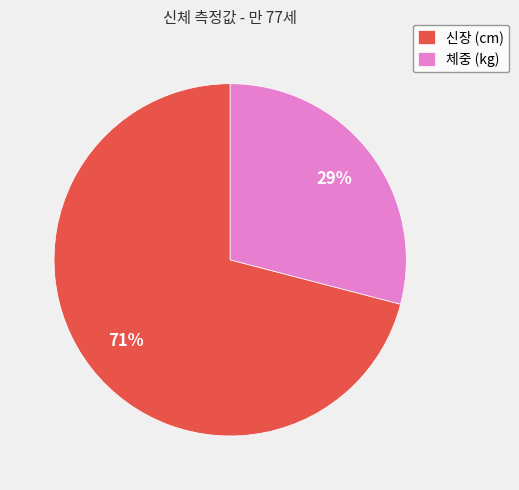

Is 체중 (kg) the majority of the pie?

No